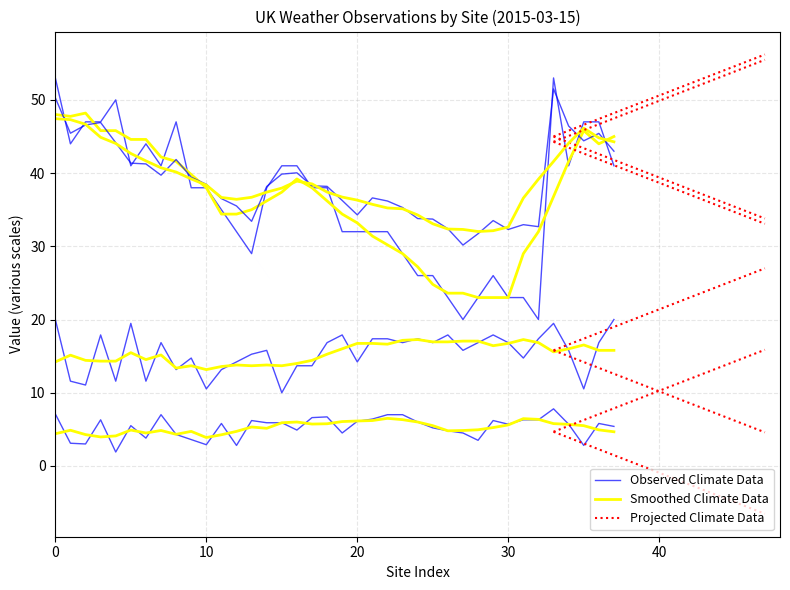

Does the chart display data point markers on the line(s)?

No